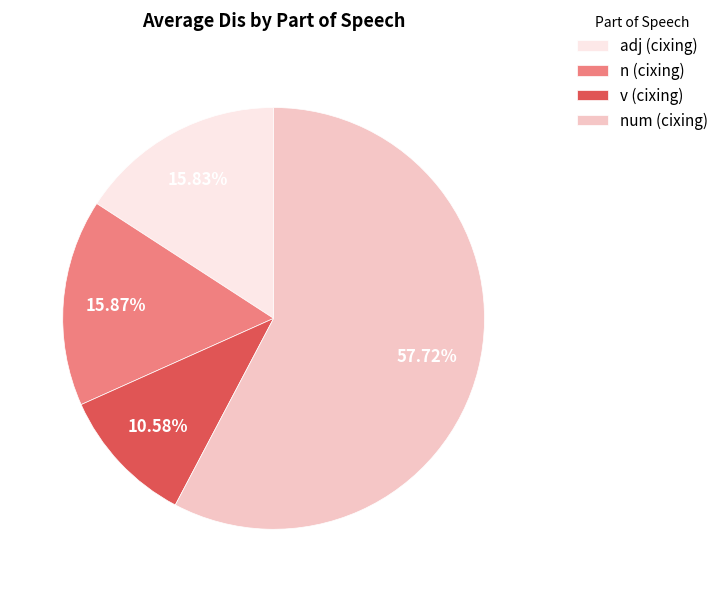

Count the number of slices in the pie.

4